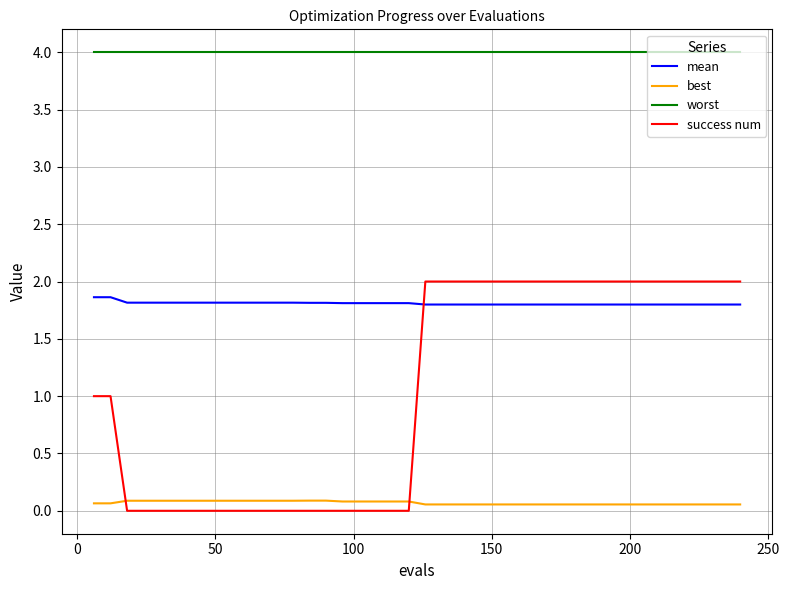

Which series has the largest range (max minus min)?

success num